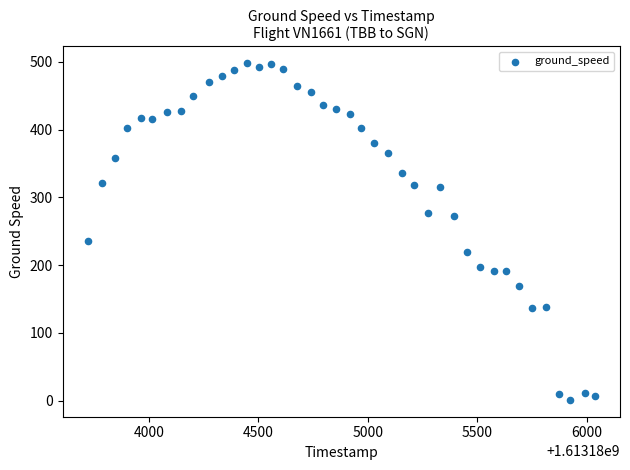

What Y value in the scatter plot is closest to 249?

236